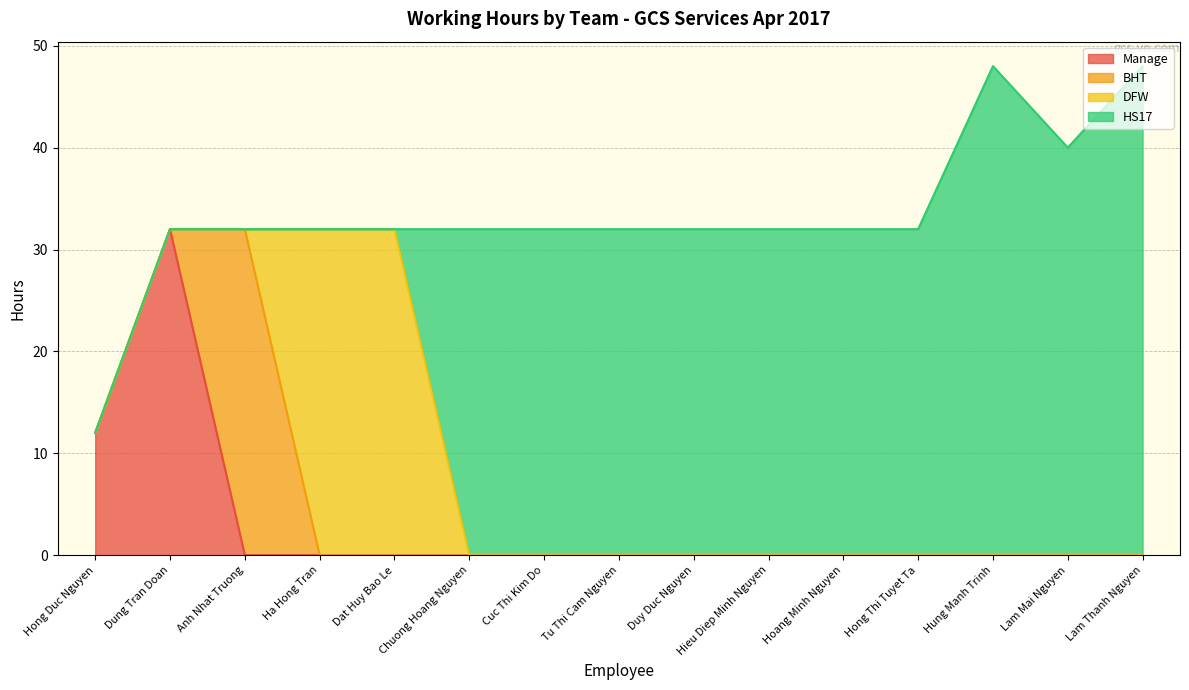

True or false: DFW and Manage intersect in this chart.

False